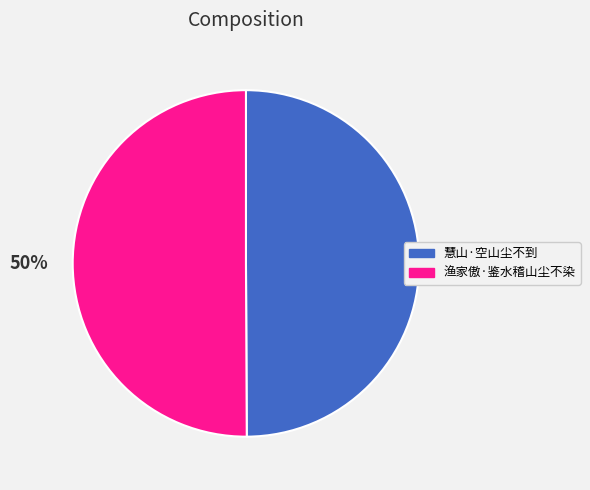

The 慧山·空山尘不到 slice represents 57% of the pie. True or false?

False